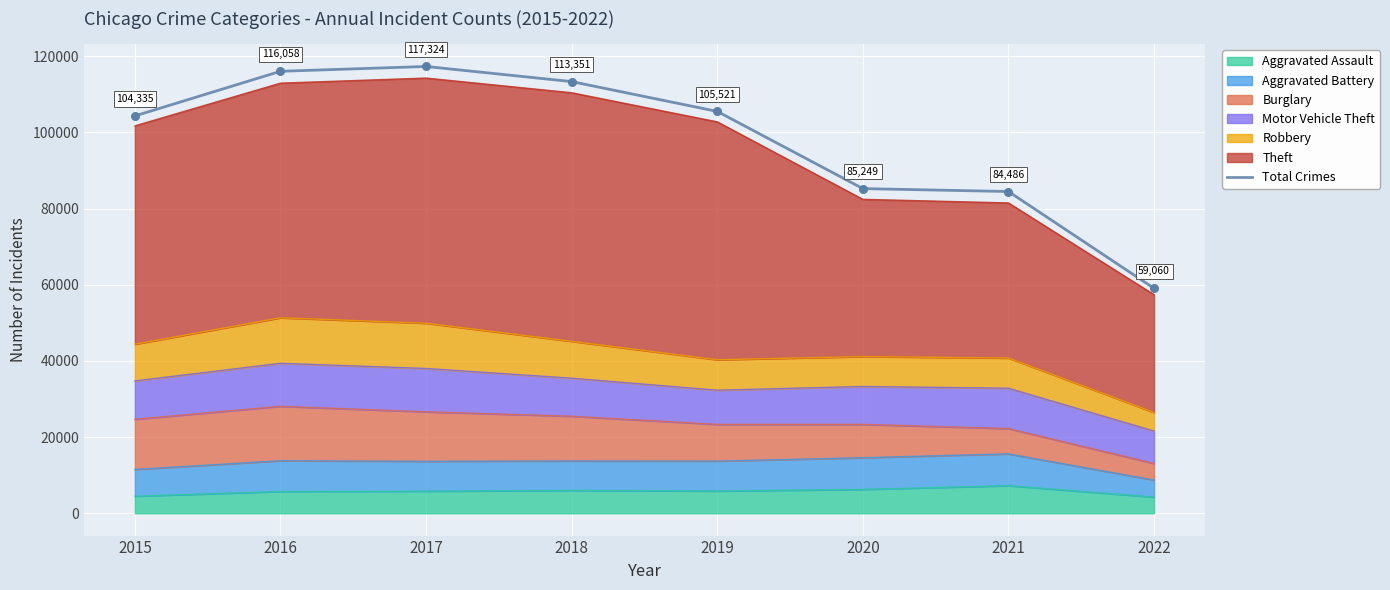

What is the change in value from 2017 to 2021?

-32838